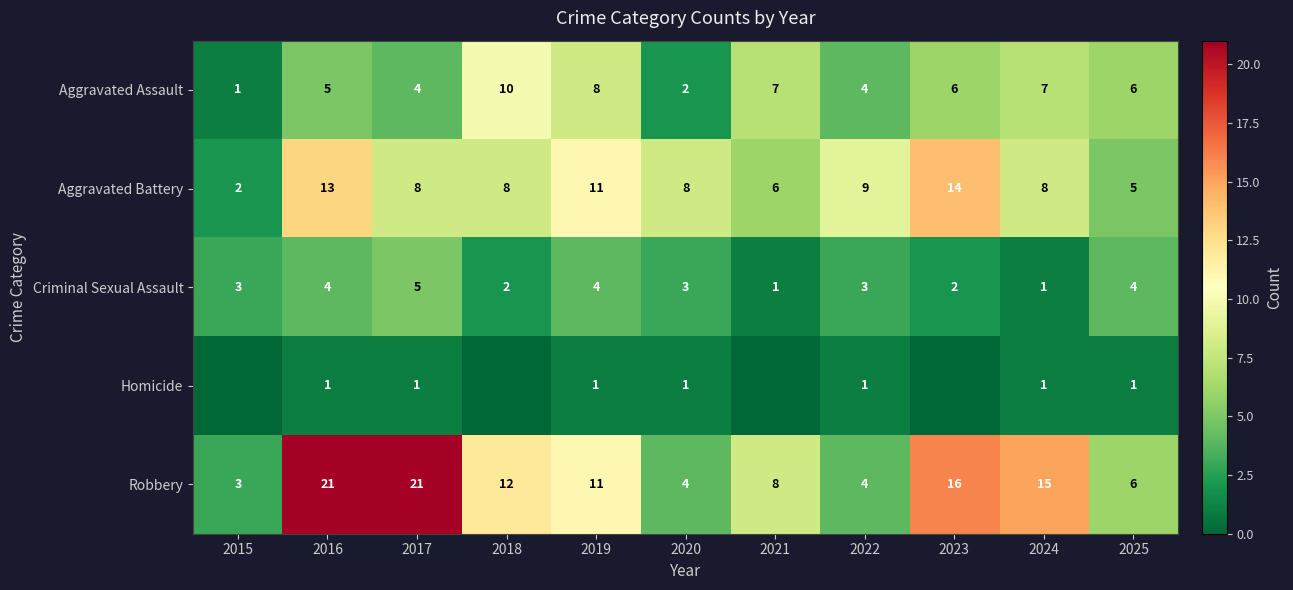

The Criminal Sexual Assault series shows 5 at 2017. True or false?

True